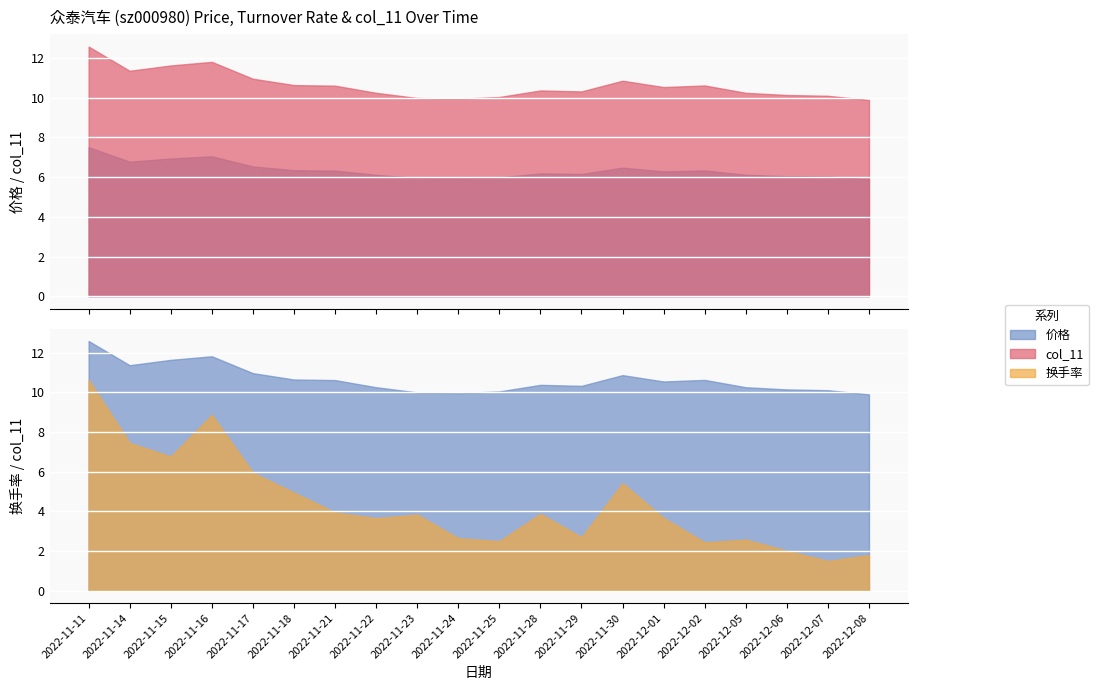

In 价格, how many points are higher than both neighbors (excluding endpoints)?

4